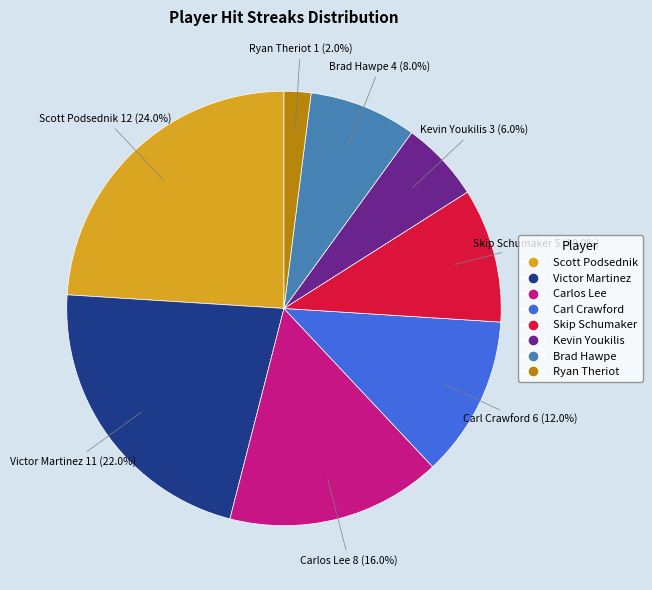

To the nearest percent, what is the difference between the largest and smallest slice percentages?

22%